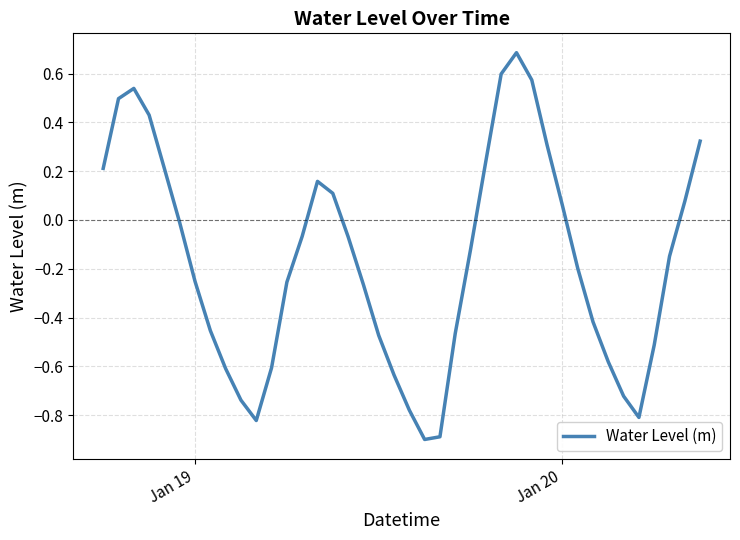

What is the difference between the maximum and minimum values?

1.6